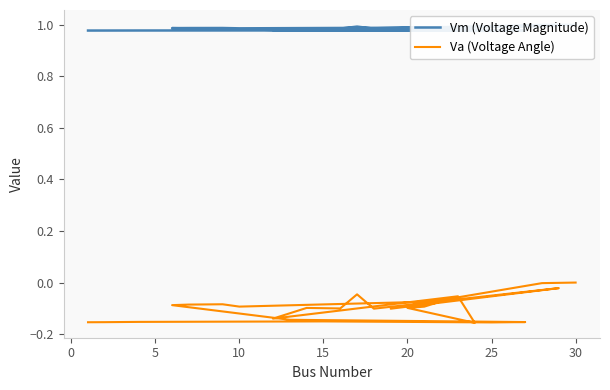

How many interior local peaks does the Vm (Voltage Magnitude) series have?

7